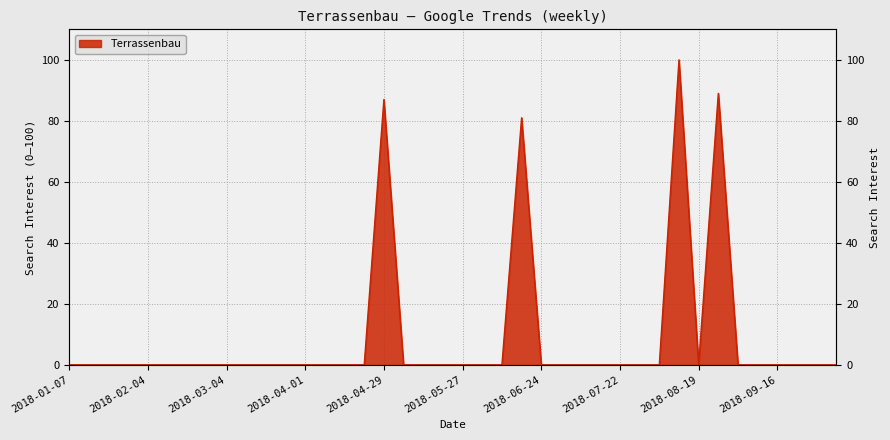

List the labels in order of value, smallest first.

2018-01-07, 2018-01-14, 2018-01-21, 2018-01-28, 2018-02-04, 2018-02-11, 2018-02-18, 2018-02-25, 2018-03-04, 2018-03-11, 2018-03-18, 2018-03-25, 2018-04-01, 2018-04-08, 2018-04-15, 2018-04-22, 2018-05-06, 2018-05-13, 2018-05-20, 2018-05-27, 2018-06-03, 2018-06-10, 2018-06-24, 2018-07-01, 2018-07-08, 2018-07-15, 2018-07-22, 2018-07-29, 2018-08-05, 2018-08-19, 2018-09-02, 2018-09-09, 2018-09-16, 2018-09-23, 2018-09-30, 2018-10-07, 2018-06-17, 2018-04-29, 2018-08-26, 2018-08-12